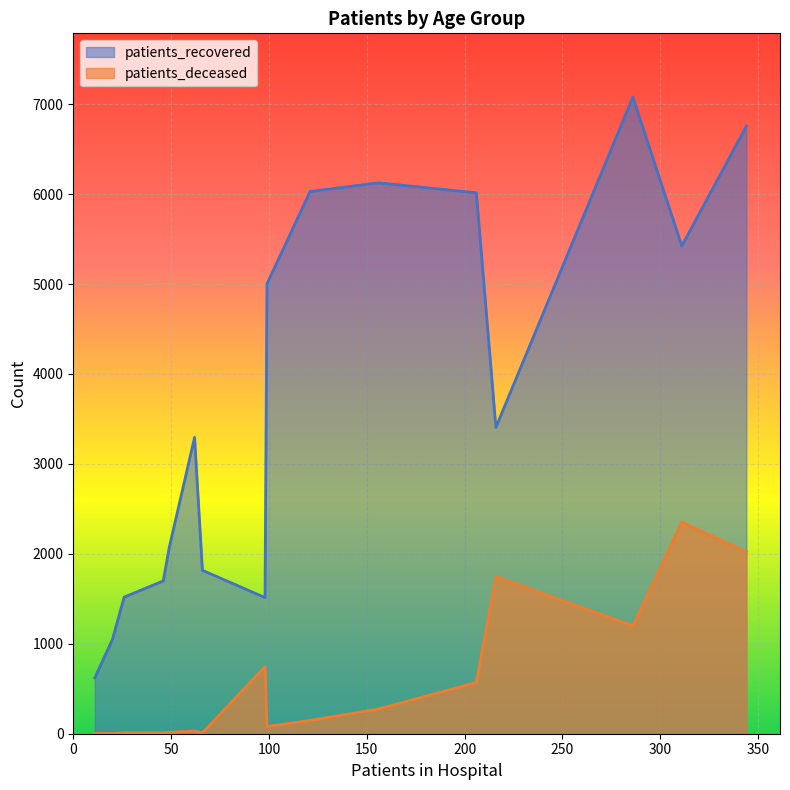

Which series has the largest total across all categories?

patients_recovered